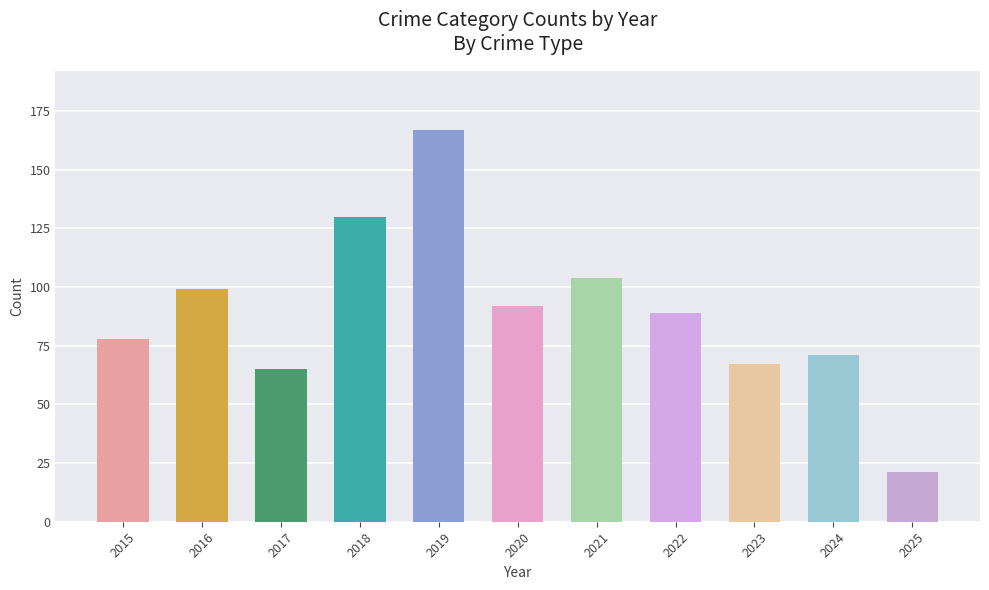

Which series has the largest range (max minus min)?

Total